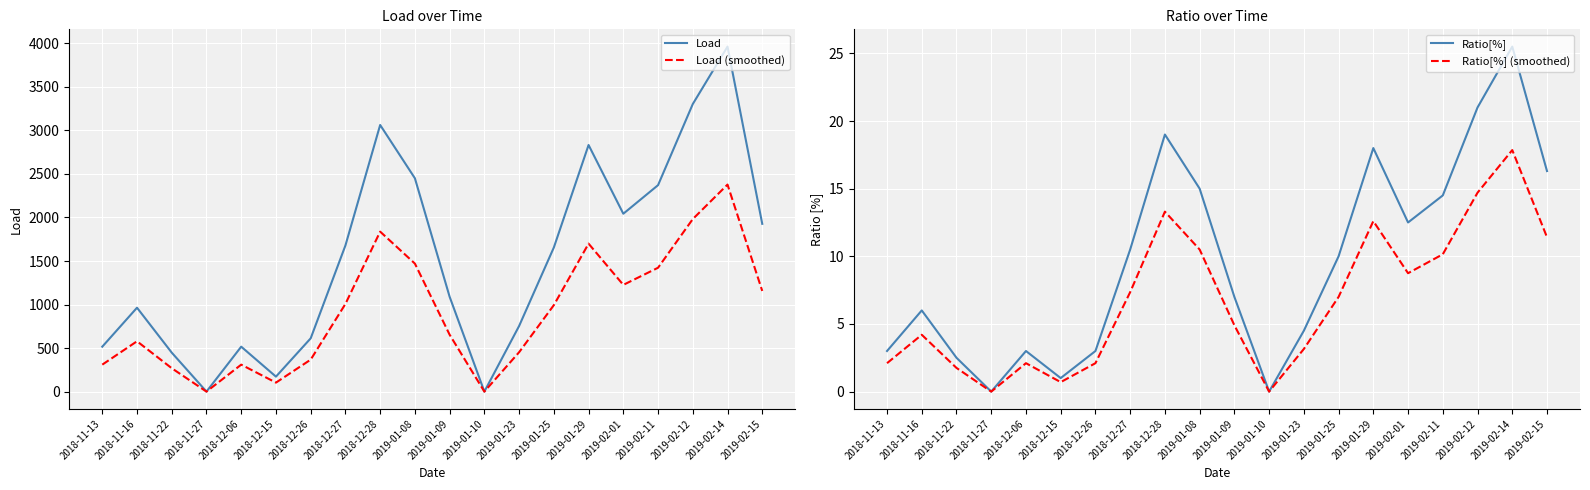

Is it true that Load equals 1678.6 at 2018-12-27?

True